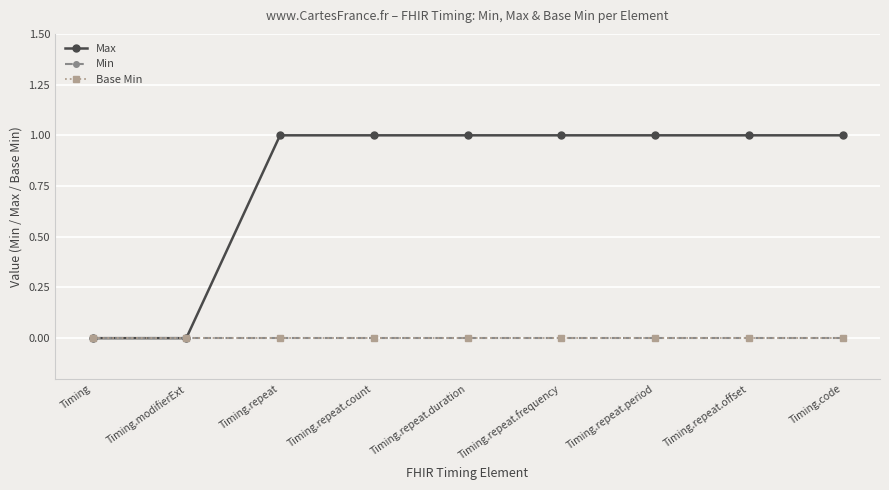

Reading right to left, extract all data points from this chart.

Max: Timing.code=1	Timing.repeat.offset=1	Timing.repeat.period=1	Timing.repeat.frequency=1	Timing.repeat.duration=1	Timing.repeat.count=1	Timing.repeat=1	Timing.modifierExt=0	Timing=0
Min: Timing.code=0	Timing.repeat.offset=0	Timing.repeat.period=0	Timing.repeat.frequency=0	Timing.repeat.duration=0	Timing.repeat.count=0	Timing.repeat=0	Timing.modifierExt=0	Timing=0
Base Min: Timing.code=0	Timing.repeat.offset=0	Timing.repeat.period=0	Timing.repeat.frequency=0	Timing.repeat.duration=0	Timing.repeat.count=0	Timing.repeat=0	Timing.modifierExt=0	Timing=0